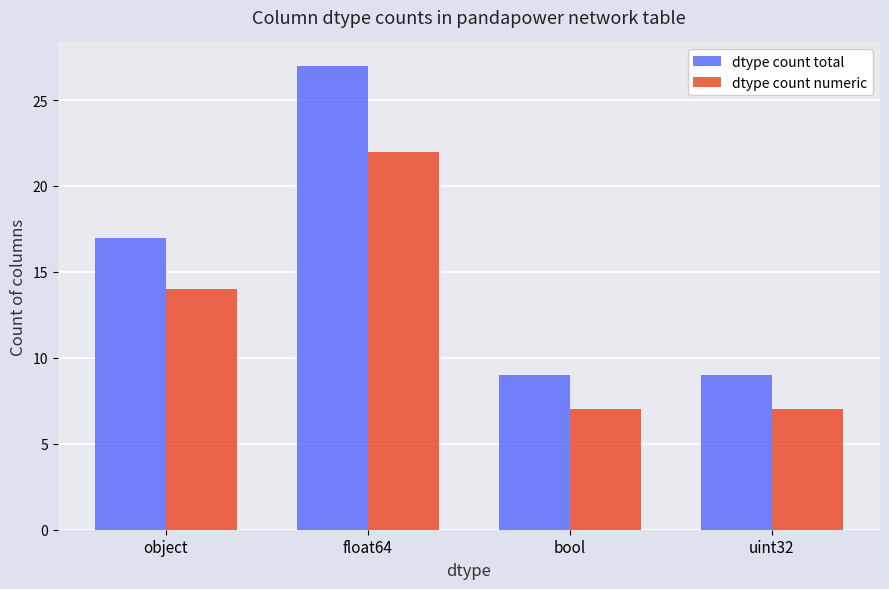

How many data points in dtype count numeric are less than 14?

2